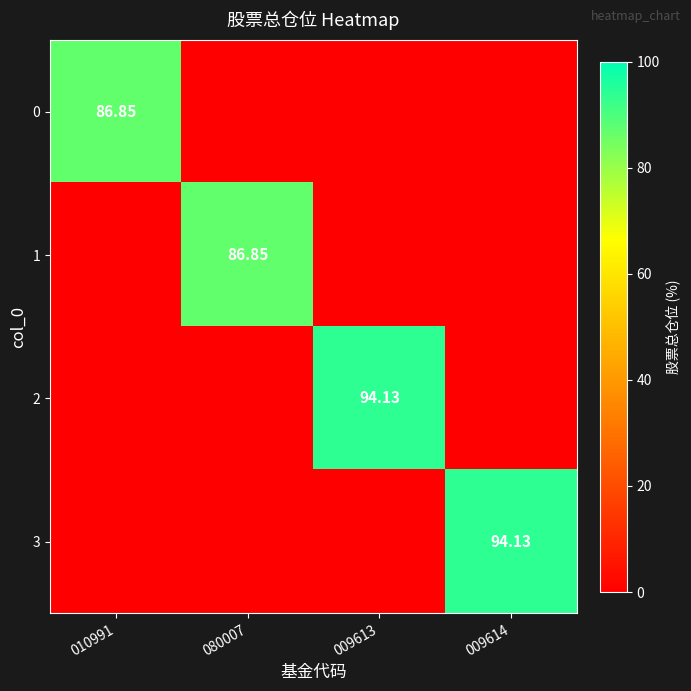

Which series has the largest range (max minus min)?

2